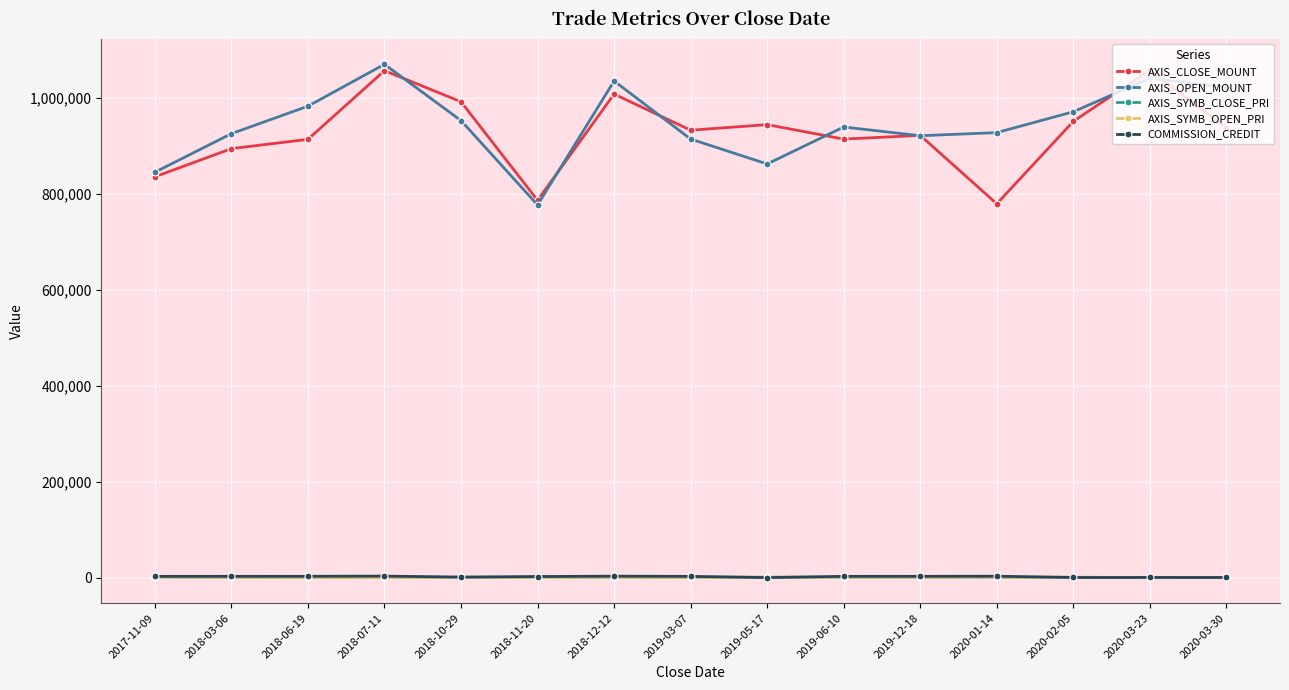

True or false: AXIS_CLOSE_MOUNT and AXIS_SYMB_OPEN_PRI intersect in this chart.

False